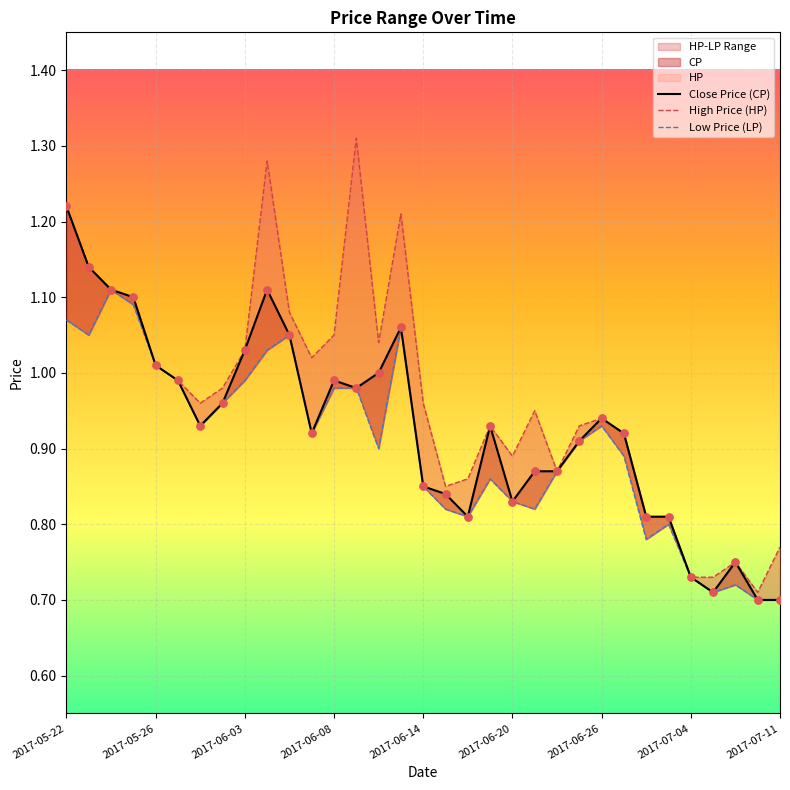

Which series reaches the maximum Y coordinate?

High Price (HP)